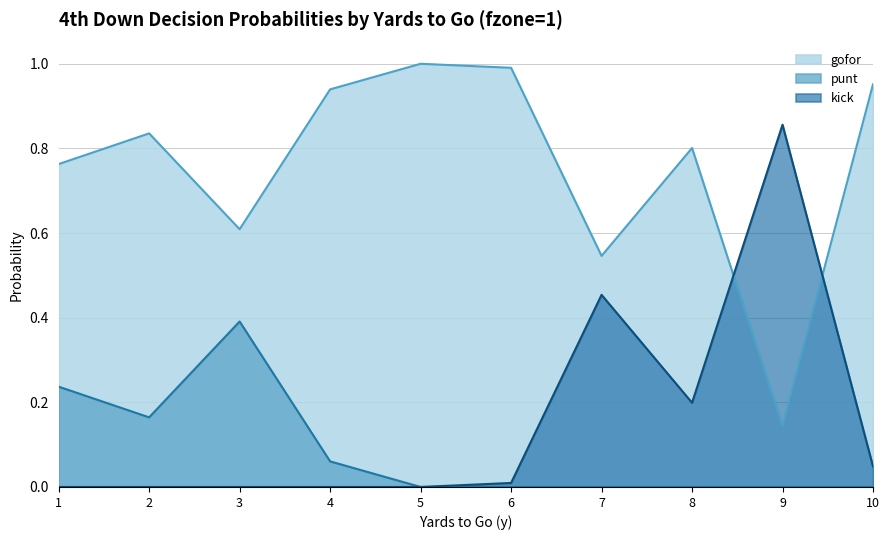

The gofor series shows 0.0 at 17. True or false?

False